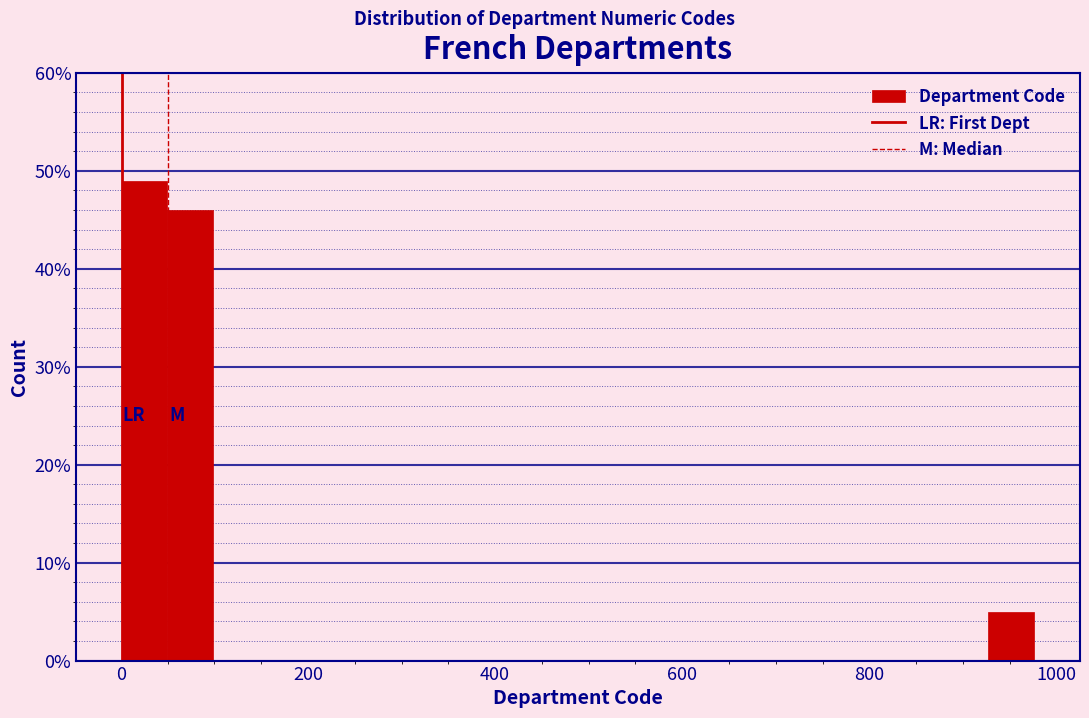

Read against the x-axis, roughly where is the centre of the tallest bar?

20